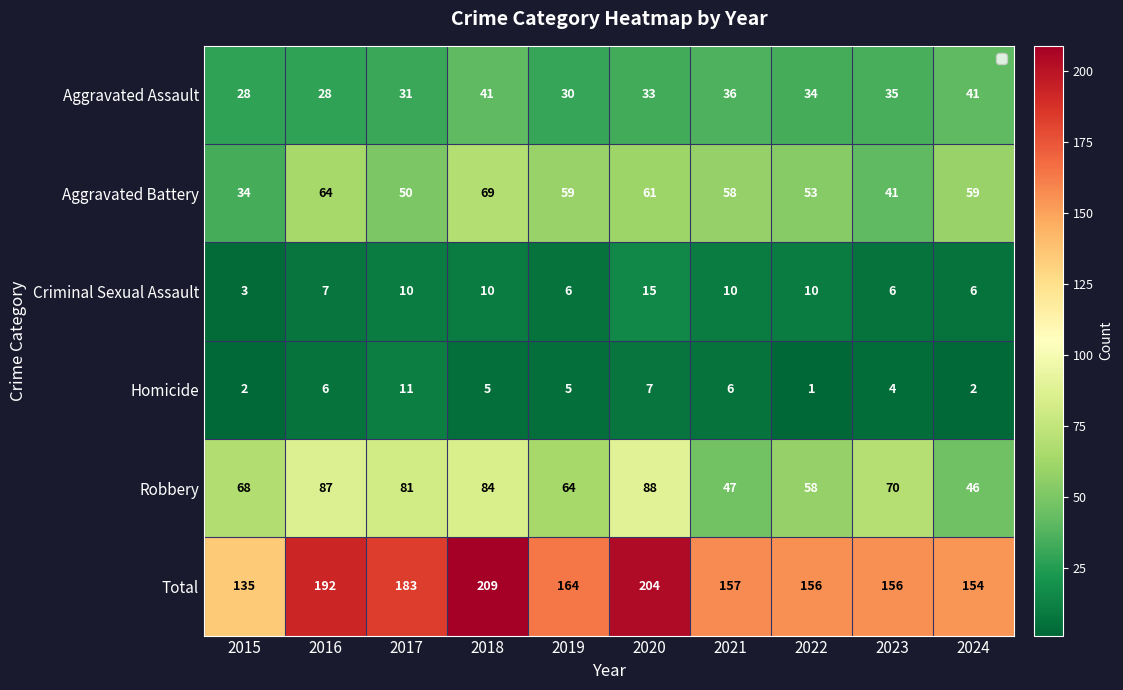

Which series has the widest spread of values?

Total